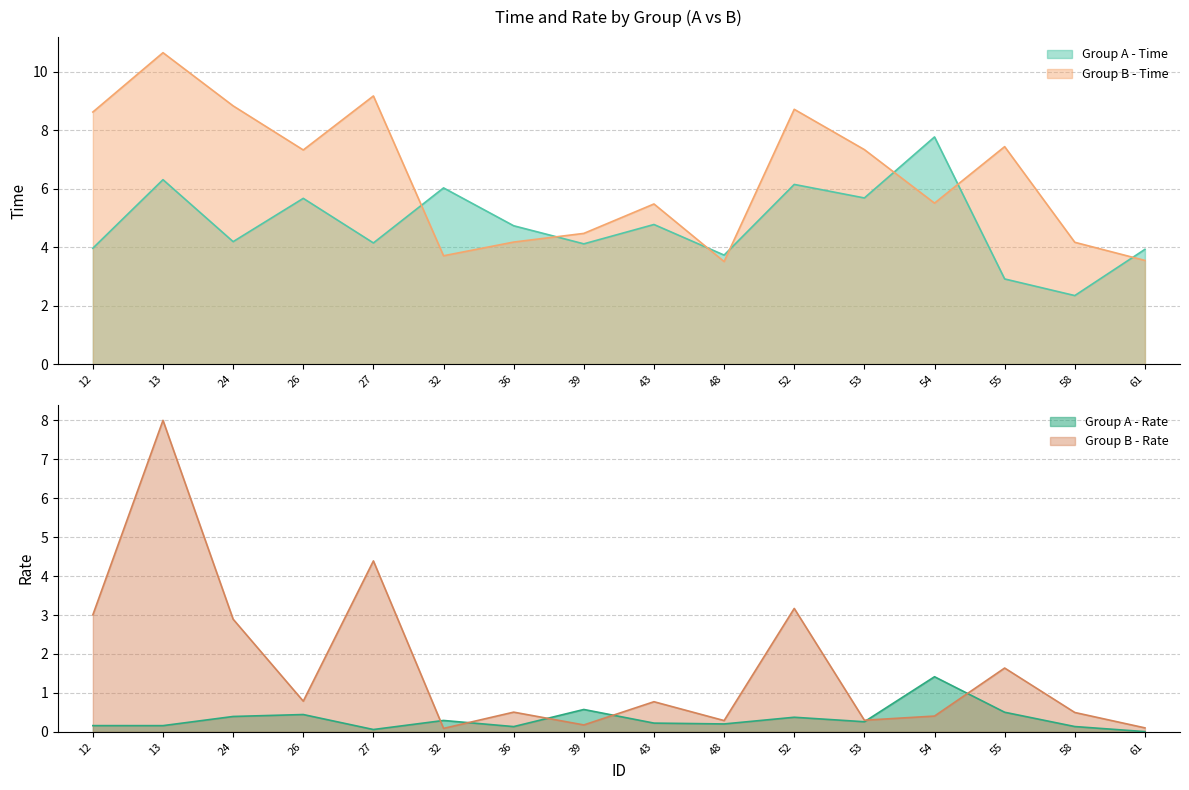

What is the maximum value for Group B - Time?

10.6